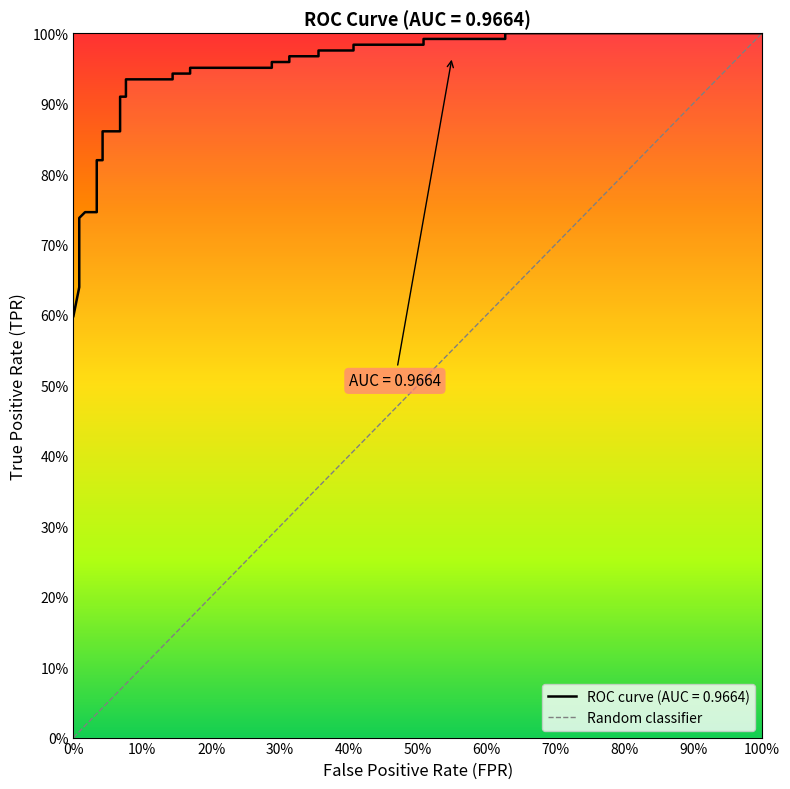

Reading right to left, extract all data points from this chart.

1.0	1.0	1.0	1.0	1.0	1.0	1.0	1.0	1.0	1.0	1.0	1.0	1.0	1.0	0.9	0.9	0.9	0.9	0.9	0.9	0.9	0.9	0.8	0.8	0.7	0.7	0.7	0.7	0.7	0.7	0.6	0.6